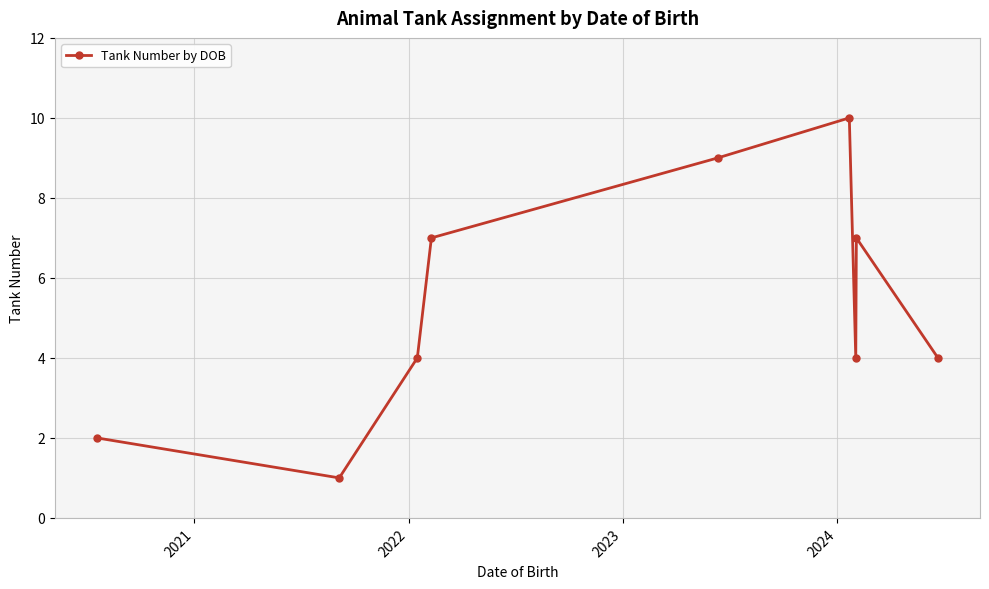

True or false: the data has more than 1 interior local peaks.

True